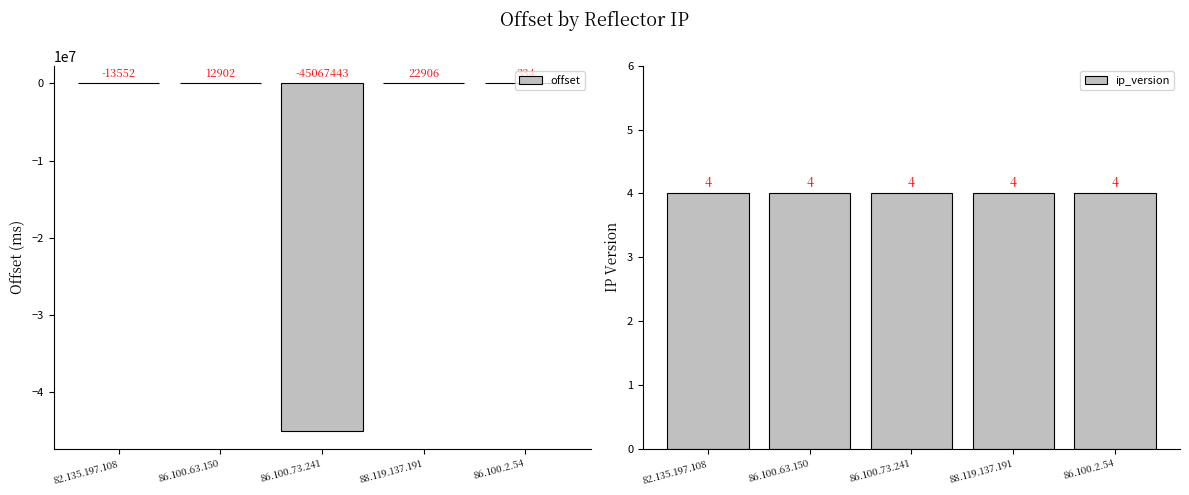

Reading right to left, list all the values displayed in this chart.

offset: 86.100.2.54=334	88.119.137.191=22906	86.100.73.241=-45067443	86.100.63.150=12902	82.135.197.108=-13552
ip_version: 86.100.2.54=4	88.119.137.191=4	86.100.73.241=4	86.100.63.150=4	82.135.197.108=4